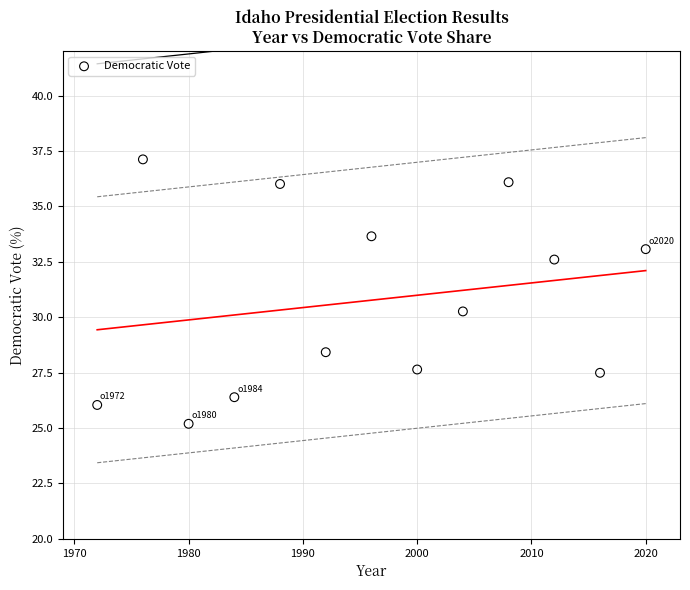

What Y value in the scatter plot is closest to 31?

30.3